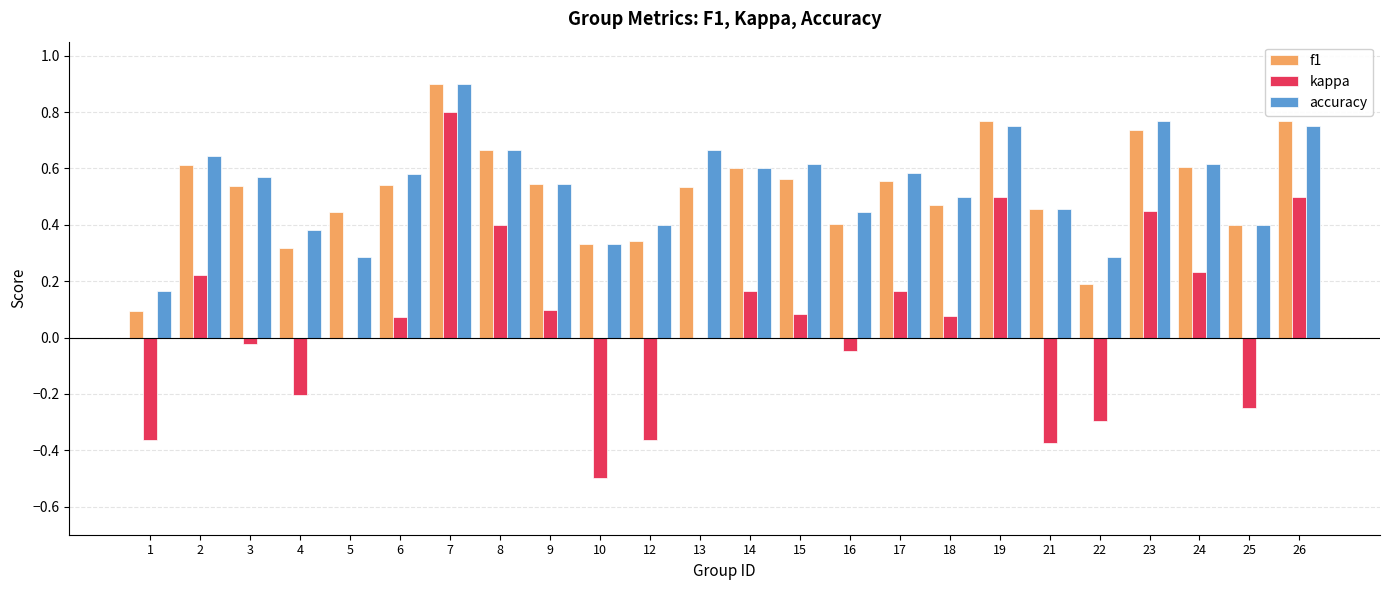

The value of f1 at 5 is 0.2. True or false?

False